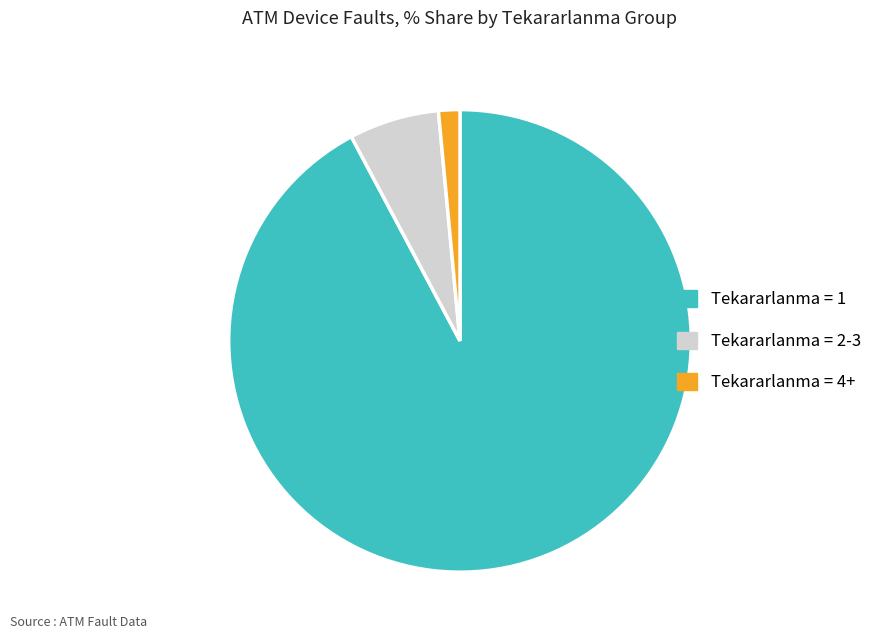

Which slice represents more than half of the pie?

Tekararlanma = 1